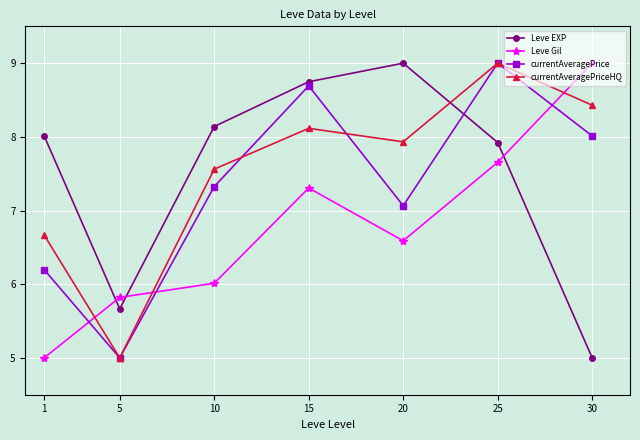

At which label does currentAveragePrice first exceed 7?

10